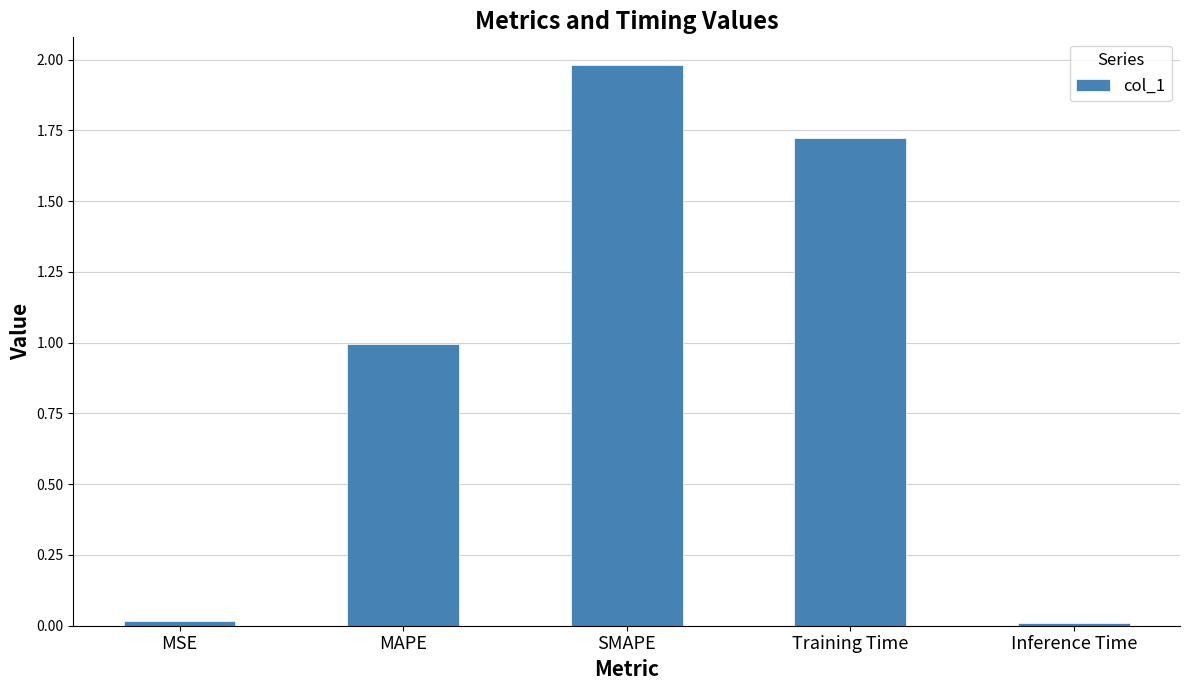

The chart shows a value of 2.0 at SMAPE. True or false?

True